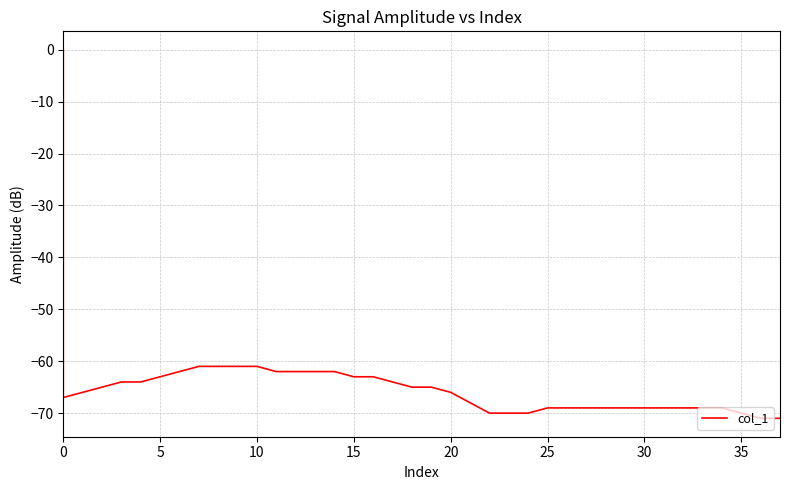

Does the chart display data point markers on the line(s)?

No